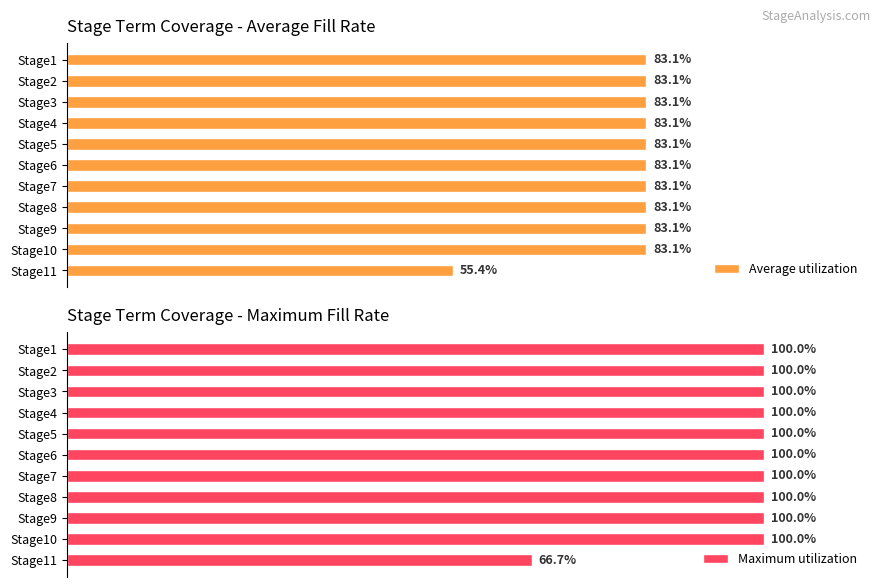

At which label does Average utilization reach its minimum?

Stage11